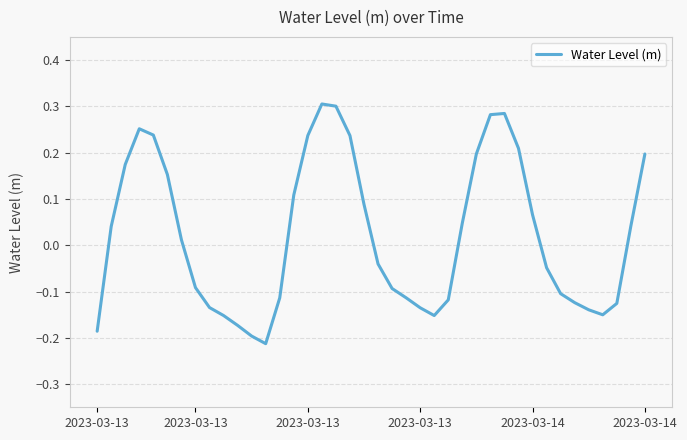

What is the difference between the maximum and minimum values?

0.5